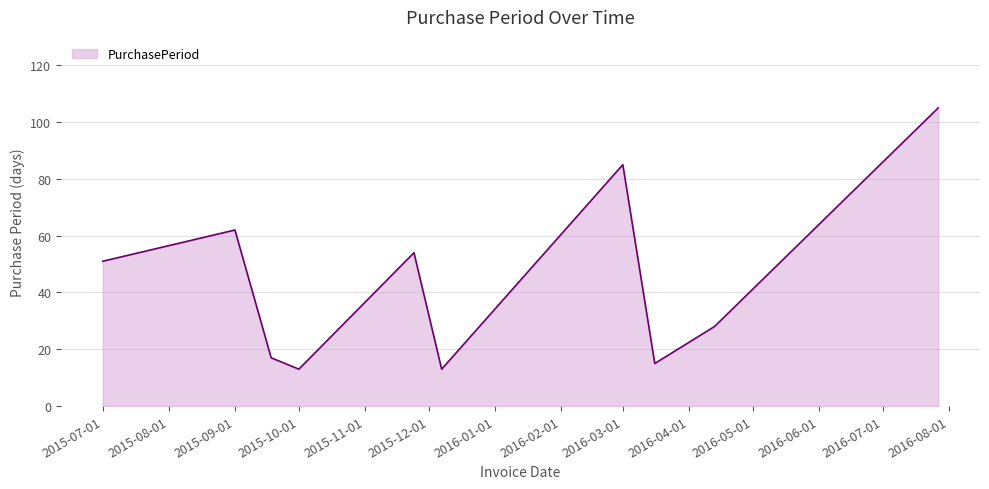

What is the difference between the second highest and minimum values?

72